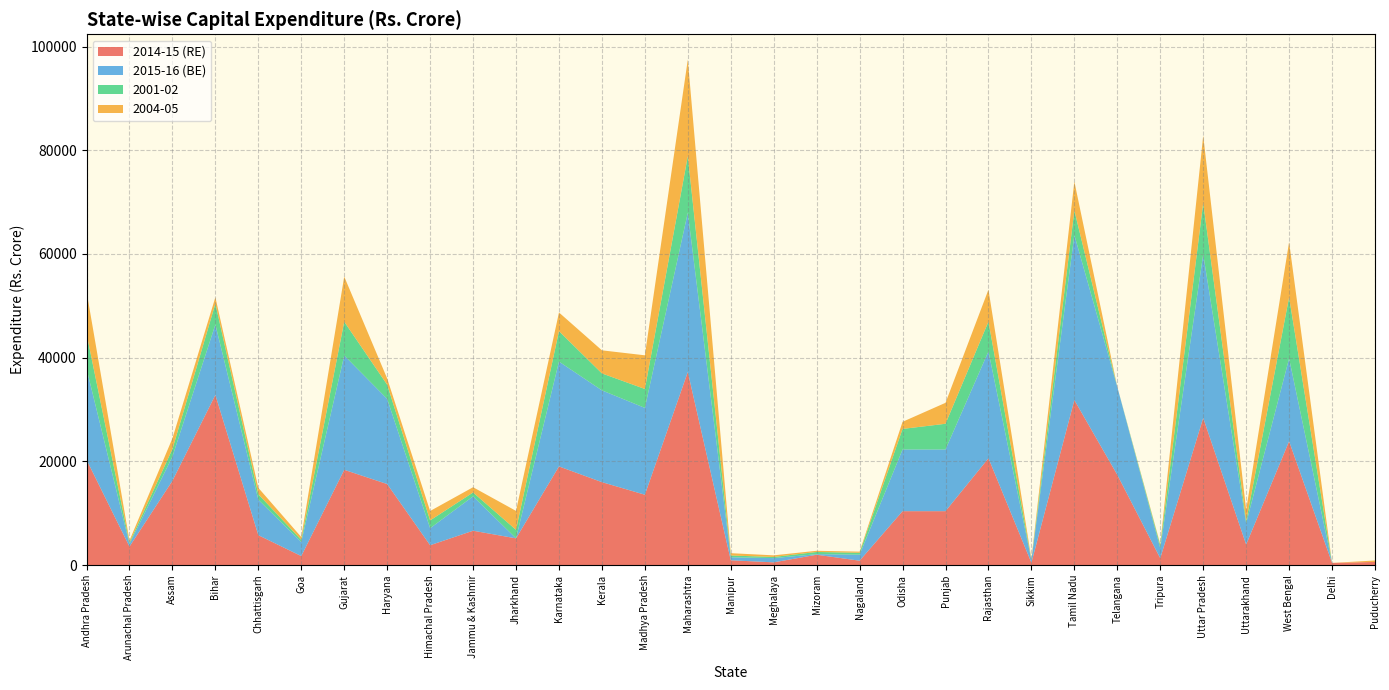

Reading left to right, extract all data points from this chart.

2014-15 (RE): 20320.0	3560.0	16260.0	32820.0	5770.0	1740.0	18380.0	15630.0	3830.0	6630.0	5160.0	19030.0	16000.0	13570.0	37250.0	930.0	530.0	2000.0	850.0	10400.0	10400.0	20610.0	450.0	31830.0	17400.0	1320.0	28380.0	3970.0	23880.0	420.0	610.0
2015-16 (BE): 17580.0	510.0	4680.0	13580.0	6840.0	2710.0	22050.0	16420.0	3280.0	6630.0	0.0	20220.0	17700.0	16750.0	30730.0	580.0	820.0	110.0	1160.0	11900.0	11900.0	20610.0	520.0	31830.0	16970.0	1940.0	31560.0	4100.0	15980.0	0.0	0.0
2001-02: 6723.1	274.7	1448.1	4010.3	1060.7	412.8	6510.8	2739.6	1511.3	748.1	1642.7	5869.9	3269.4	3649.4	10897.7	340.3	220.9	422.4	366.1	3964.2	4958.0	5748.4	66.8	4739.4	0.0	538.2	9898.1	424.2	11804.1	0.0	0.0
2004-05: 8190.0	390.0	2060.0	1240.0	1230.0	550.0	8700.0	1210.0	1810.0	1010.0	3650.0	3600.0	4450.0	6490.0	18620.0	450.0	310.0	230.0	220.0	1370.0	4040.0	6150.0	190.0	5570.0	0.0	240.0	13000.0	2170.0	10650.0	0.0	280.0